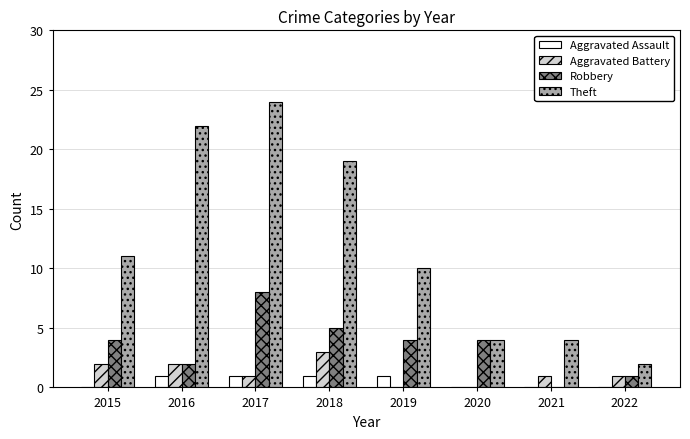

How many values in Robbery are above zero?

7